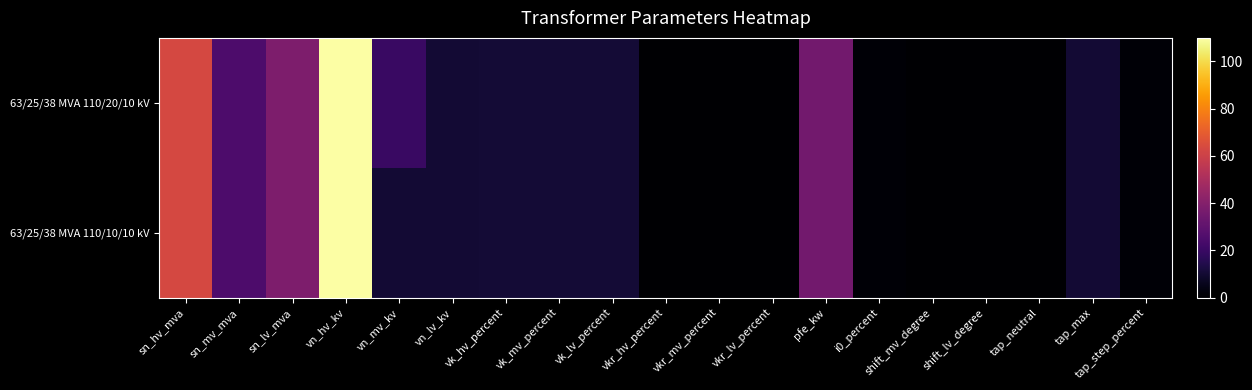

List the series in order of their peak value, highest first.

63/25/38 MVA 110/20/10 kV, 63/25/38 MVA 110/10/10 kV